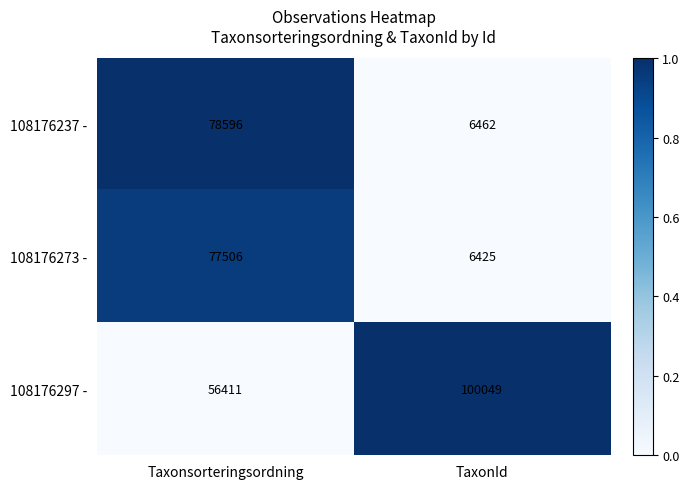

Which series has the largest total across all categories?

108176297 -